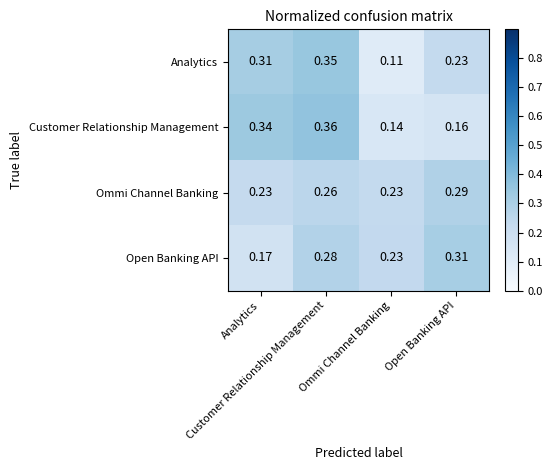

How many categories are shown in the chart?

4